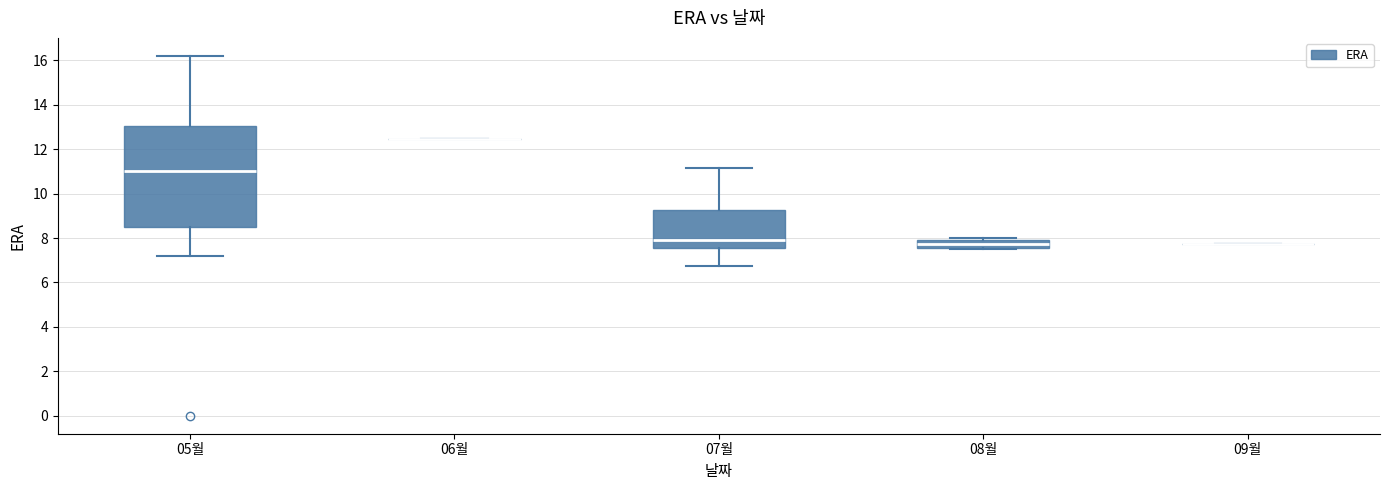

Reading left to right, read every box against the y-axis: the position of its median line, the range the box covers, and the ends of its whiskers. The values are not printed on the chart, so give them approximately, as read against the axis.

05월: median 11.0, box 8.4 to 13.0, whiskers 7.2 to 16.2
06월: box collapsed to a line at 12.4, whiskers 12.4 to 12.4
07월: median 8.0, box 7.6 to 9.2, whiskers 6.8 to 11.2
08월: median 7.8, box 7.6 to 8.0, whiskers 7.6 to 8.0 (just above the box's upper edge)
09월: box collapsed to a line at 7.8, whiskers 7.8 to 7.8